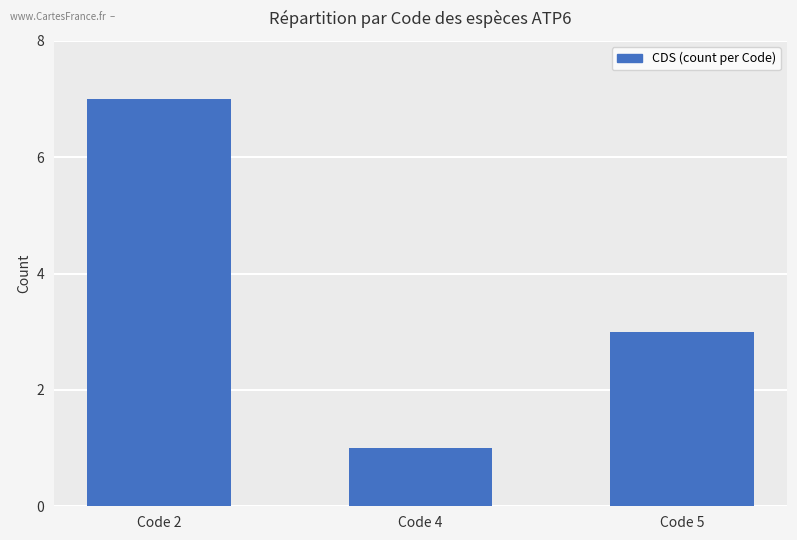

Reading left to right, transcribe all the data shown in this chart.

Code 2=7	Code 4=1	Code 5=3